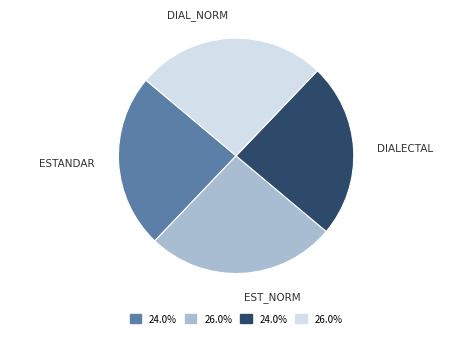

Does any single category account for the majority?

No